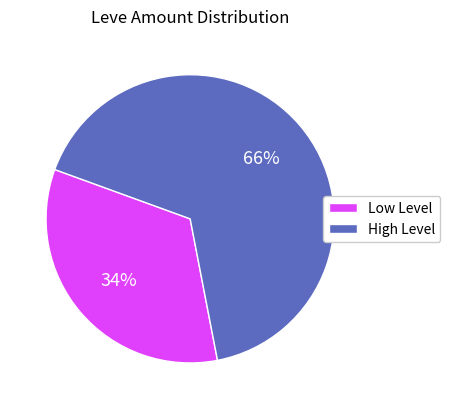

Is there any slice that represents more than half of the pie?

Yes